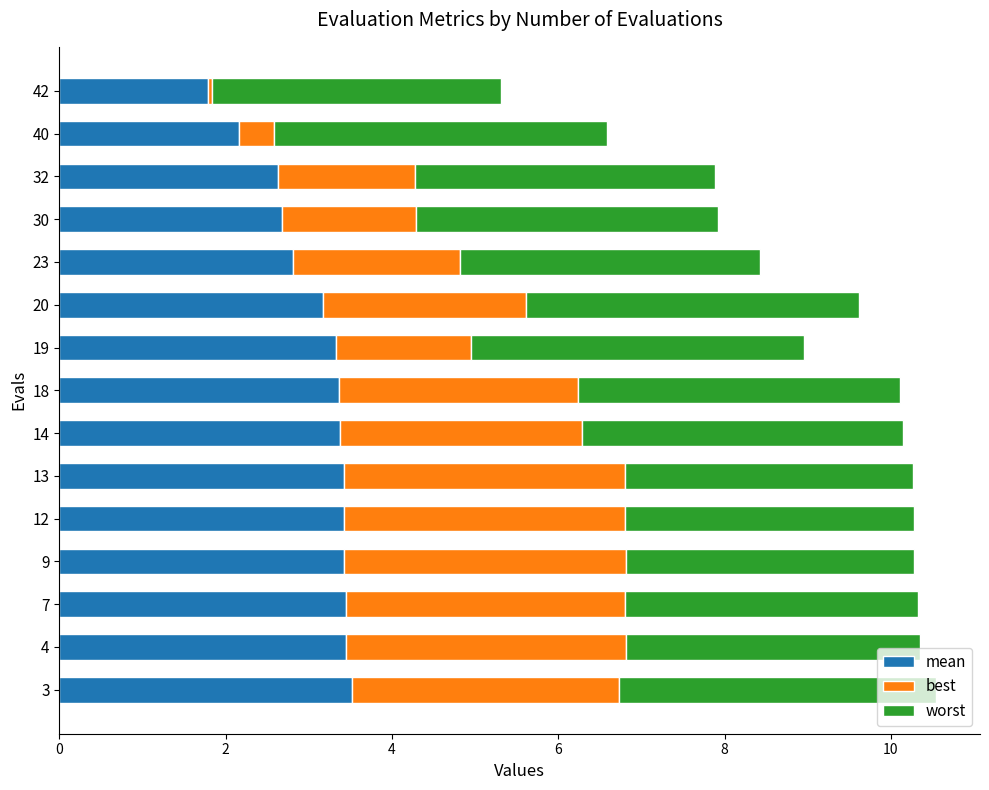

What is the total value across all series at 18?

10.1